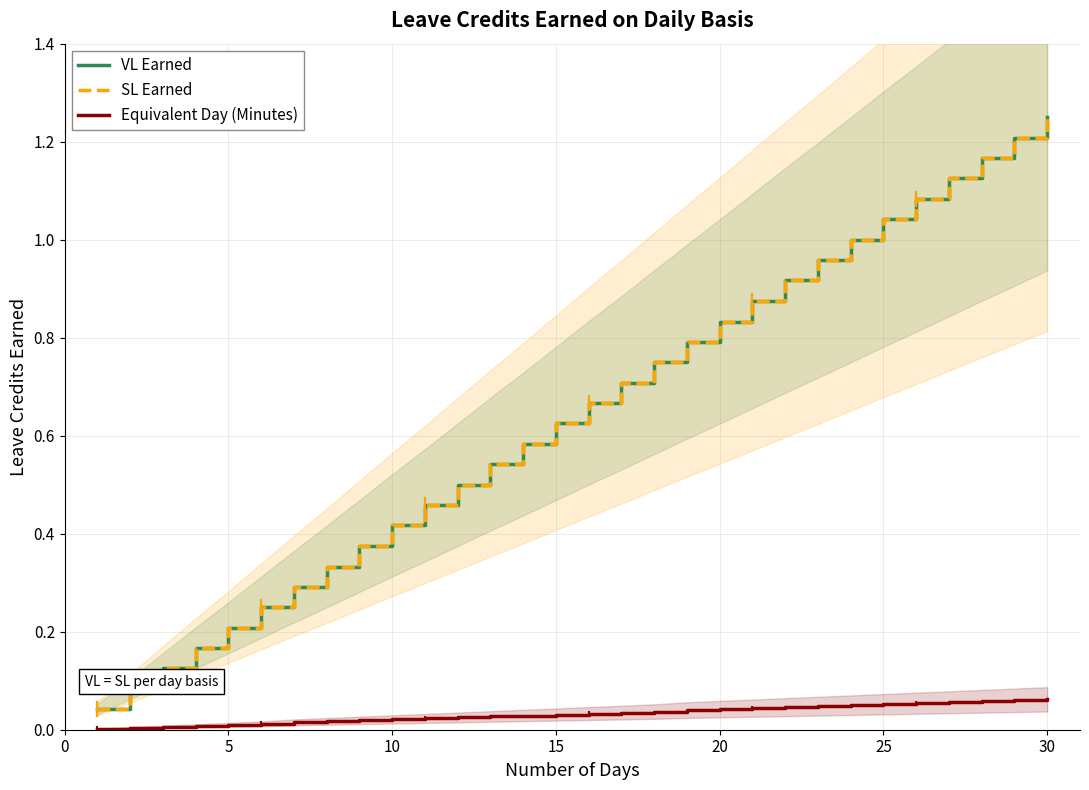

True or false: Equivalent Day (Minutes) and SL Earned intersect in this chart.

False